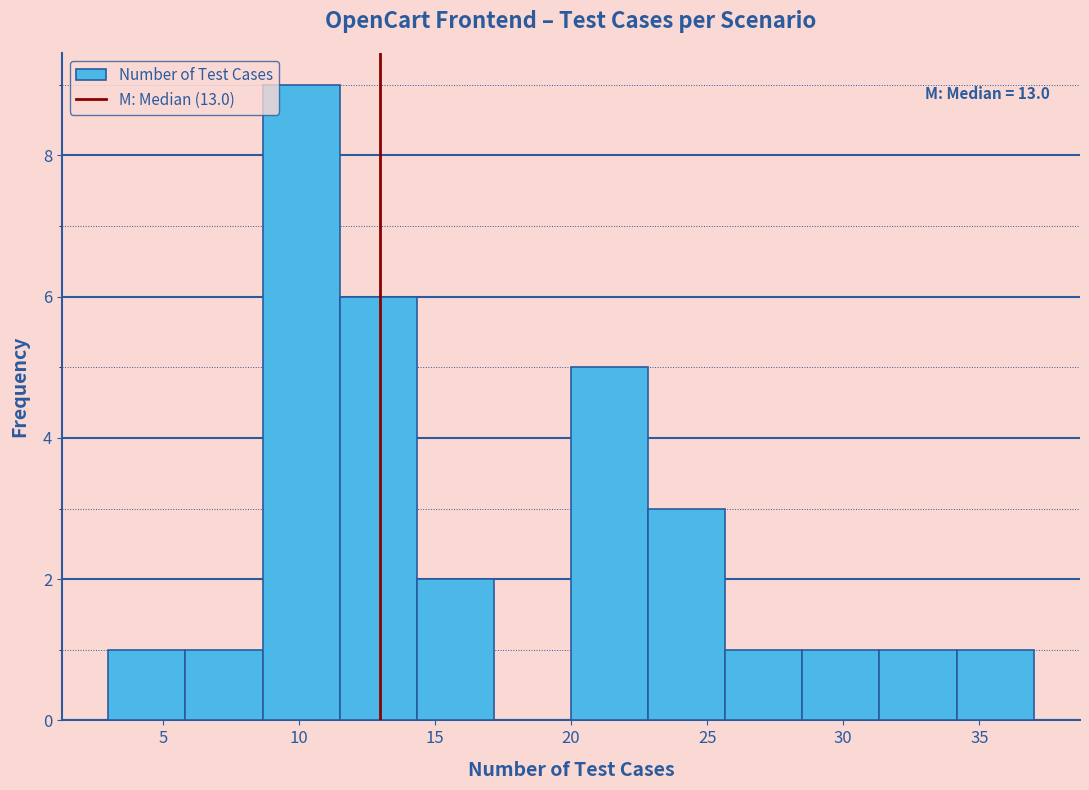

Which range on the x-axis has the tallest bar?

8.5 to 11.5